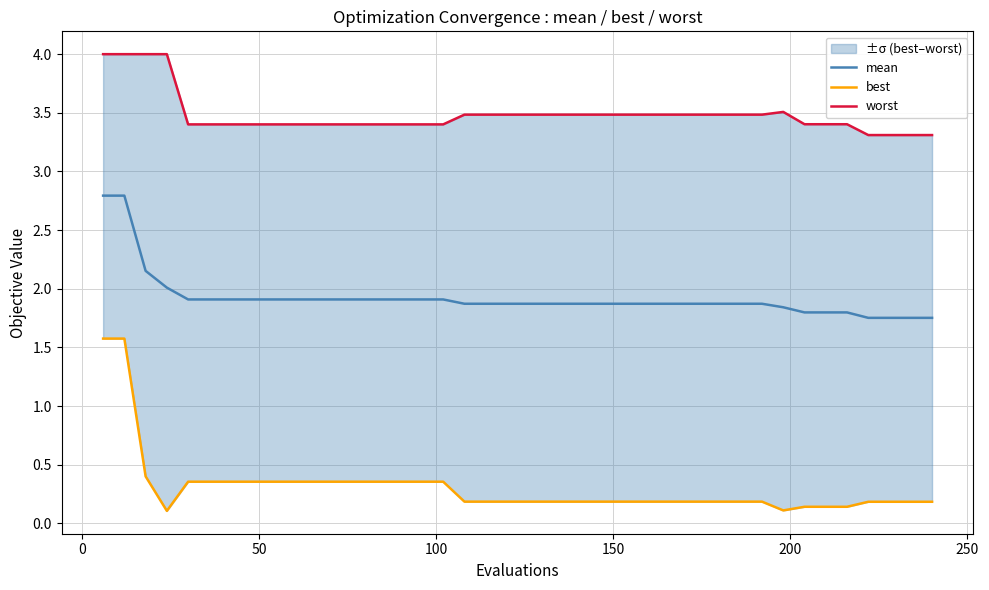

What is the maximum value for mean?

2.8